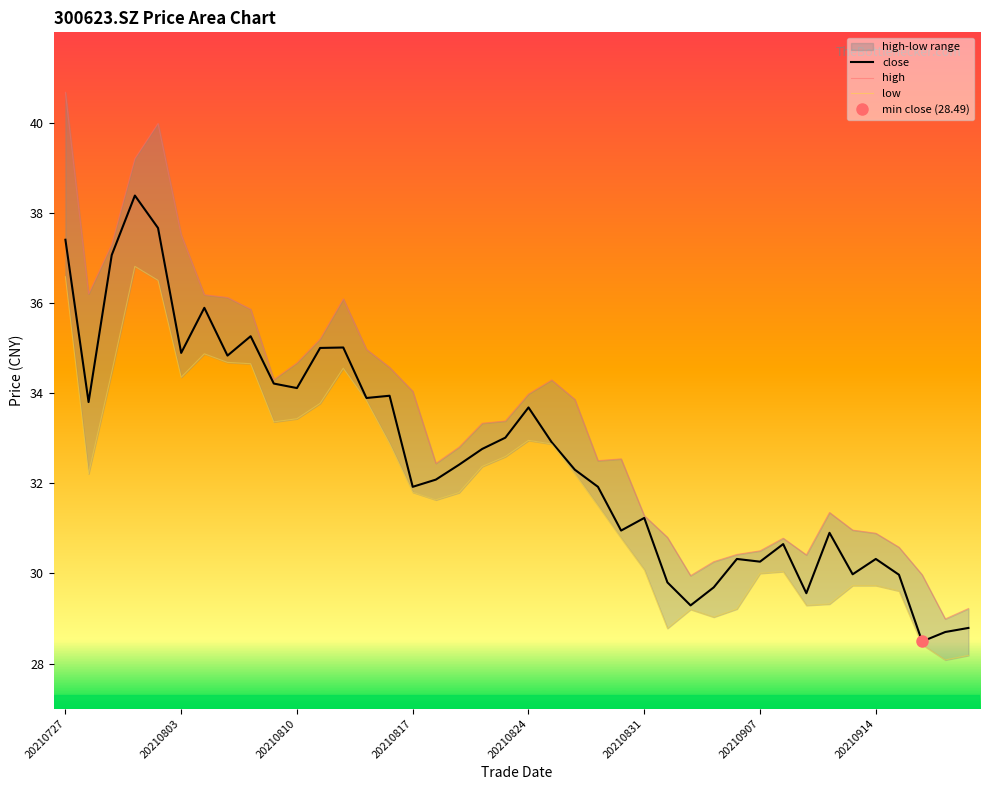

What is the minimum value for close?

28.5